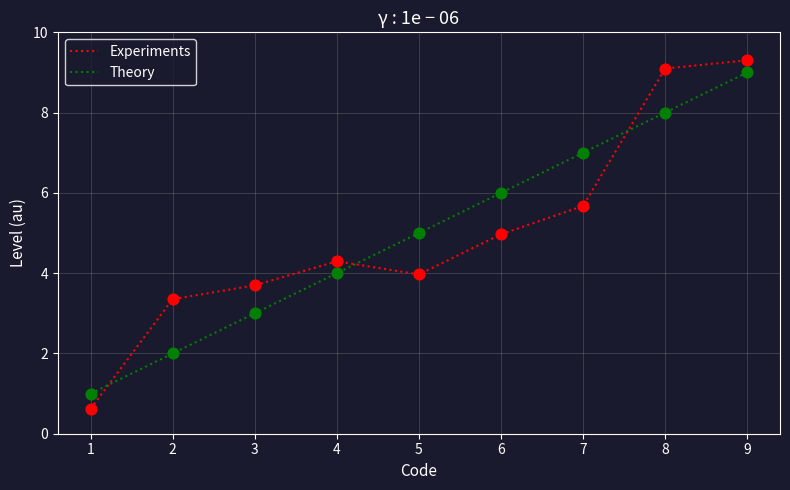

What is the total value across all series at 6?

11.0